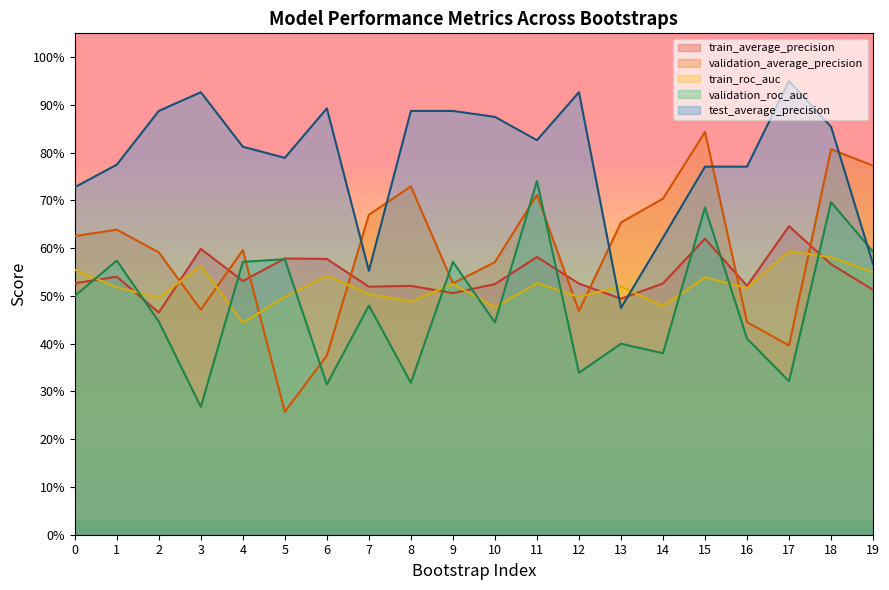

True or false: validation_roc_auc has a value of 1.0 at 18.

False